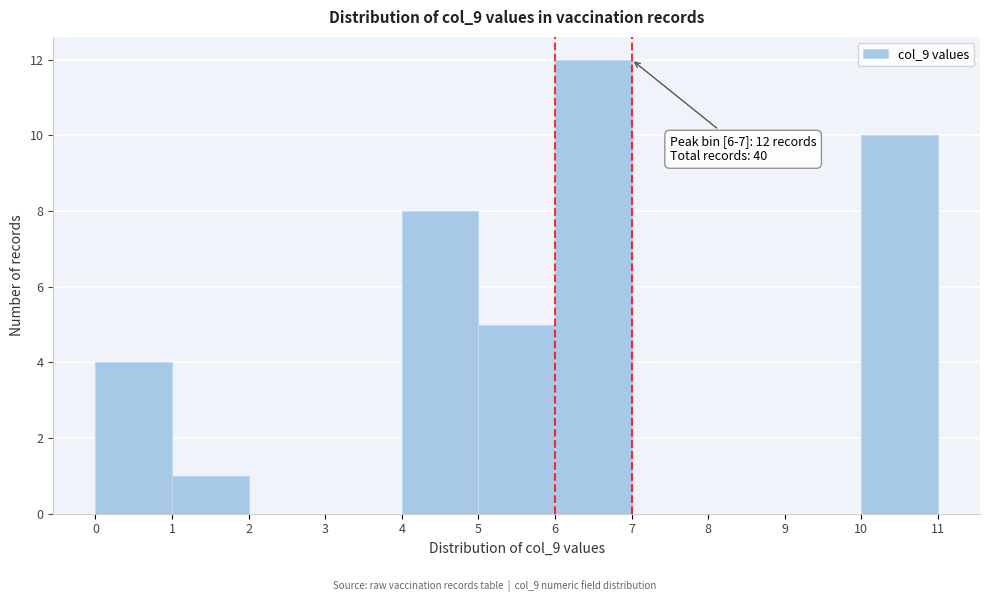

Over which range of the x-axis is the bar tallest?

6 to 7